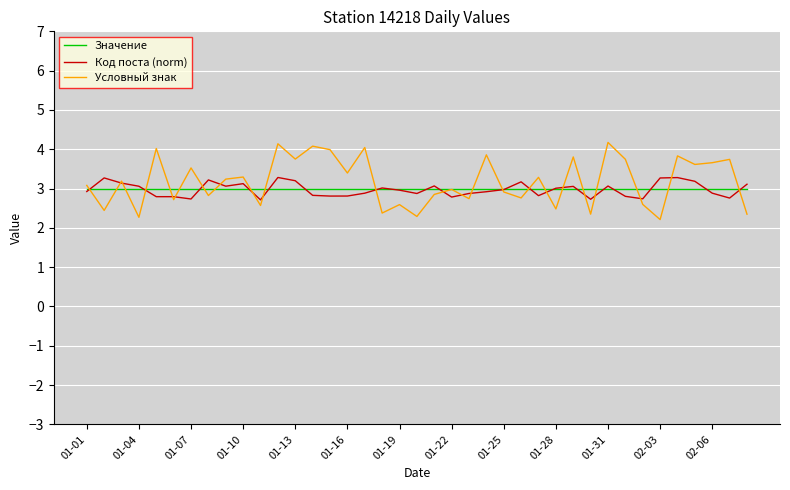

What is the average value of the Значение series?

3.0